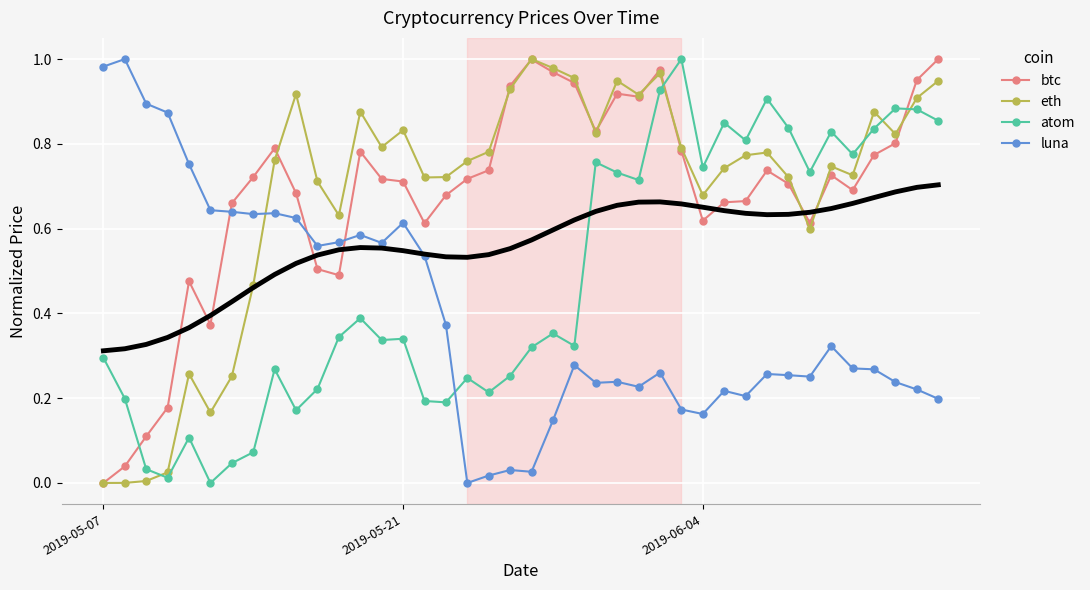

Count the number of data series in this chart.

4